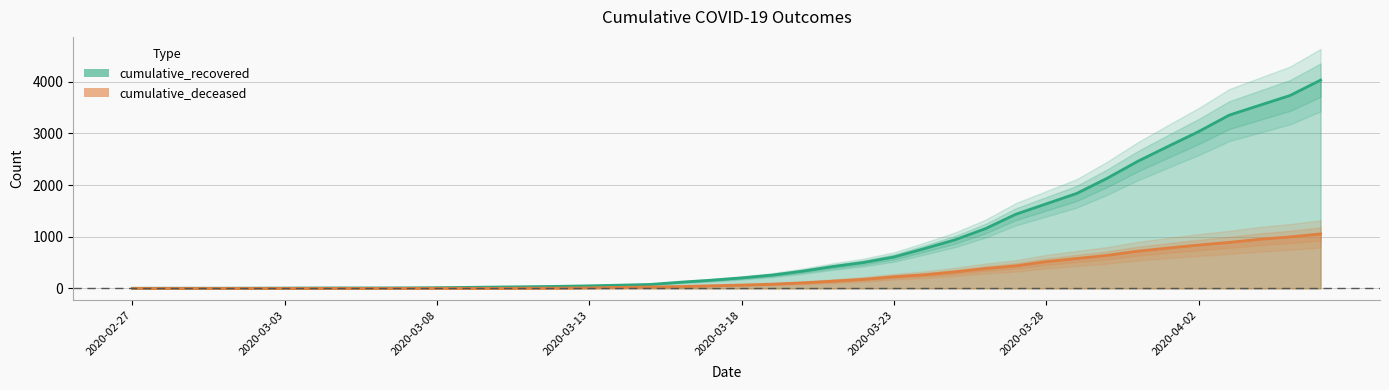

True or false: cumulative_deceased and cumulative_recovered intersect in this chart.

False